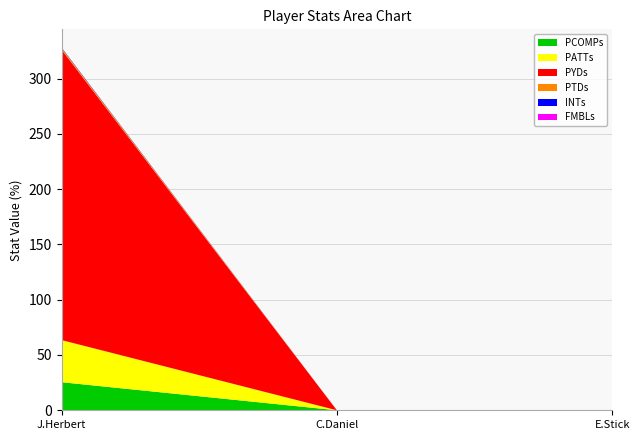

Reading left to right, extract all data points from this chart.

PCOMPs: 25.4	0.0	0.0
PATTs: 38.1	0.0	0.0
PYDs: 262.7	0.0	0.0
PTDs: 1.4	0.0	0.0
INTs: 0.5	0.0	0.0
FMBLs: 0.0	0.0	0.0